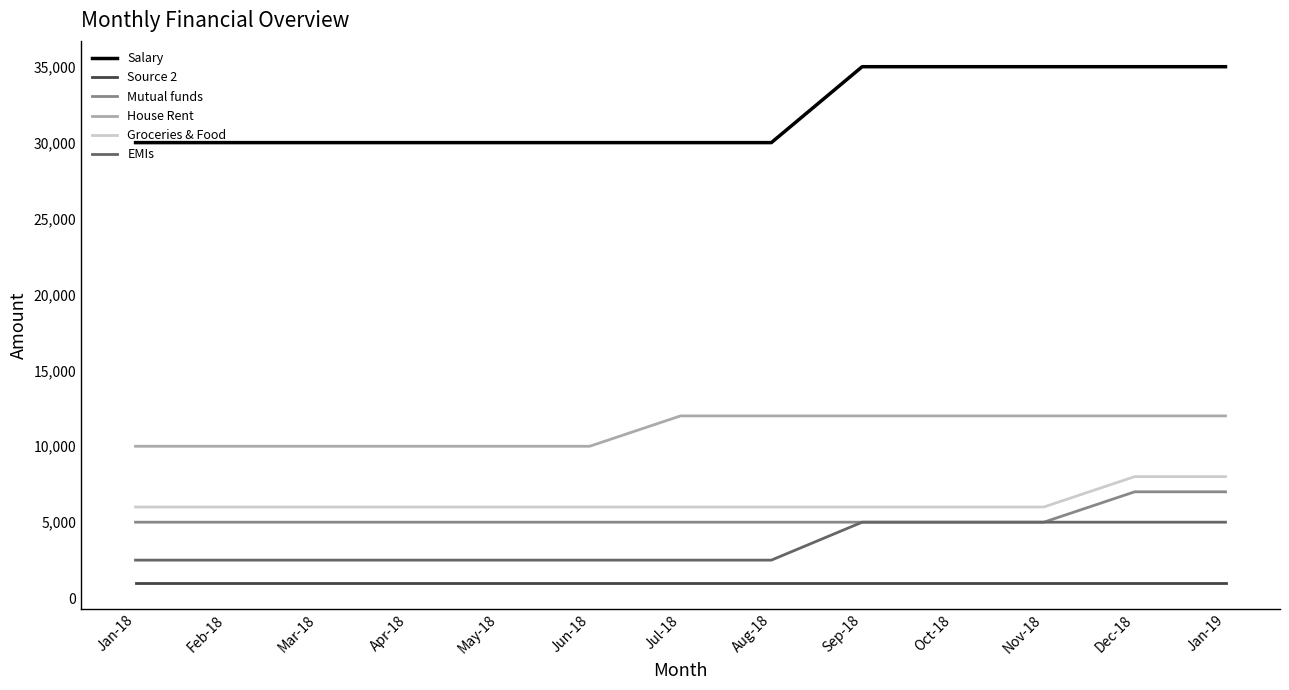

What is the sum of all Salary values?

415000